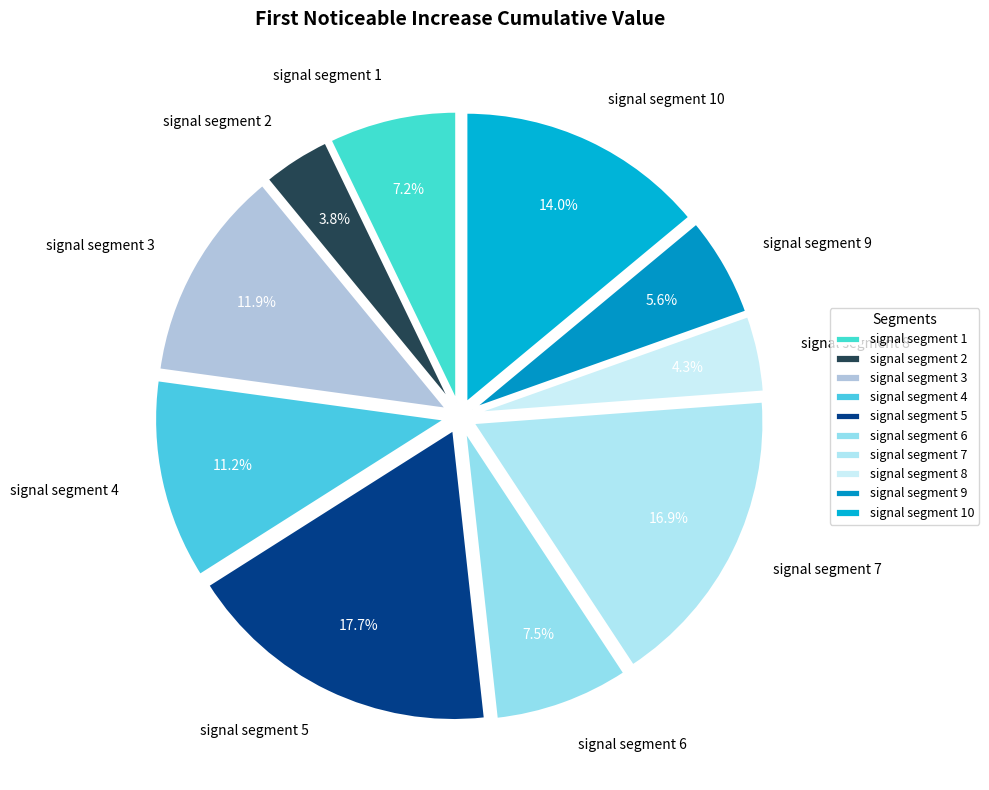

Does signal segment 10 account for over 50% of the chart?

No